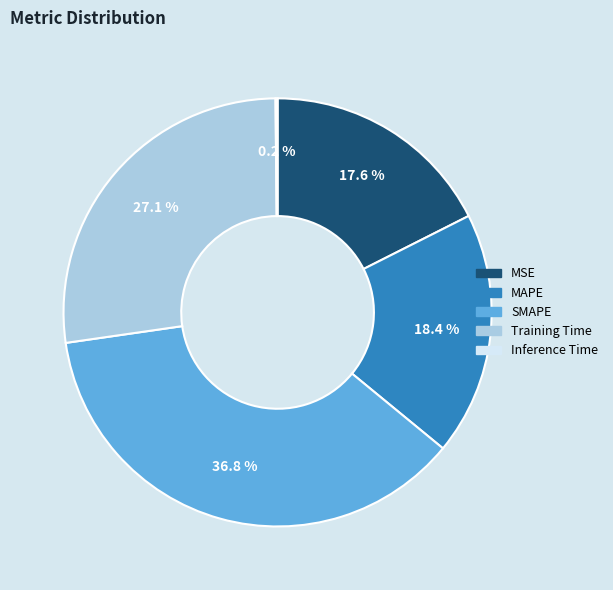

Which category has the biggest portion of the pie?

SMAPE